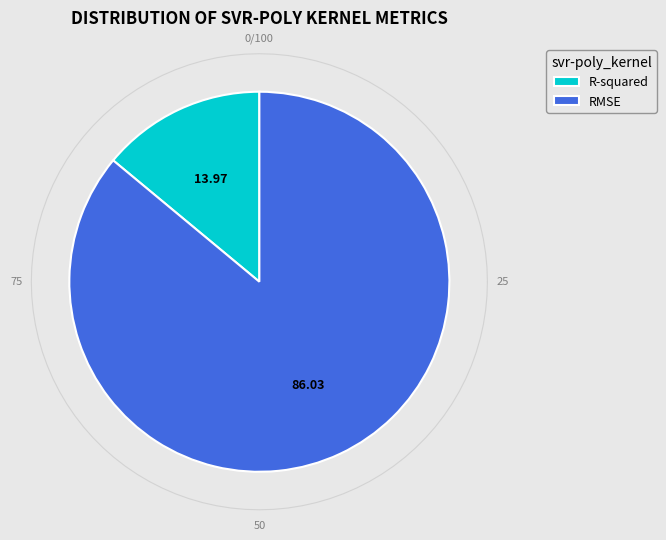

Rank the categories by value from highest to lowest.

RMSE, R-squared